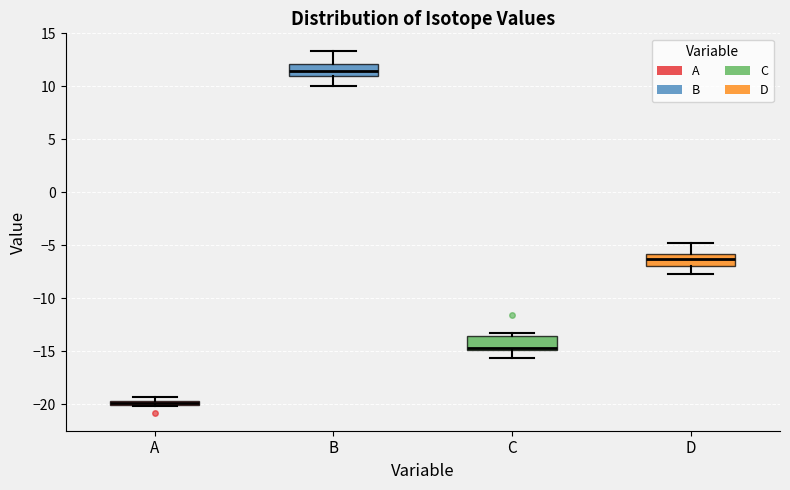

Which box has the lowest median line?

A